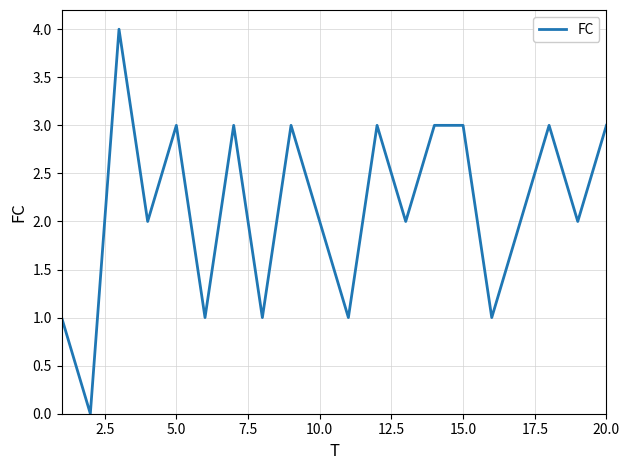

Reading right to left, what are all the values shown in this chart?

3	2	3	2	1	3	3	2	3	1	2	3	1	3	1	3	2	4	0	1